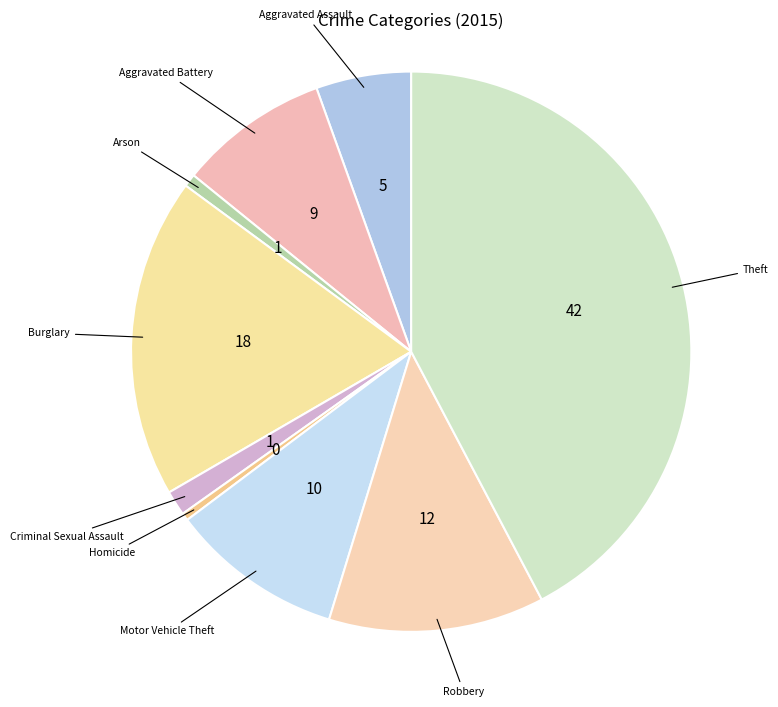

Approximately how many times larger is the value at Theft compared to Homicide?

97.2